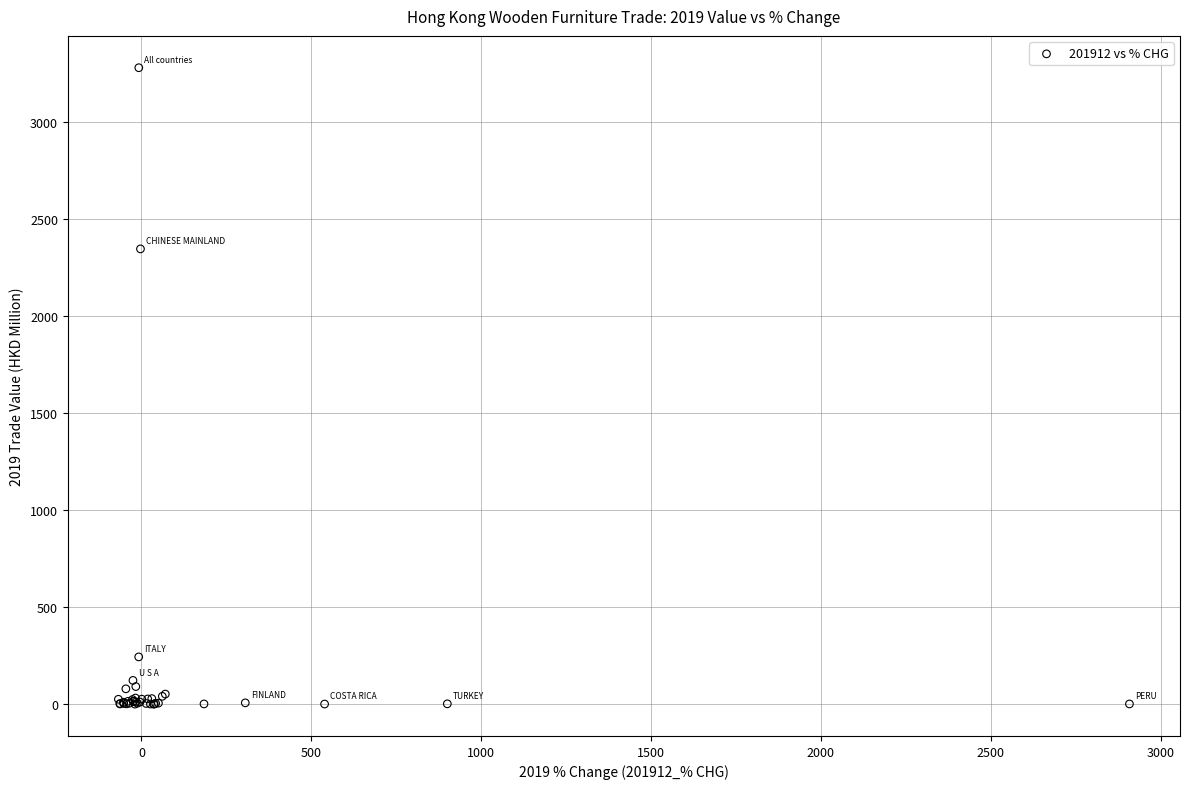

What Y value in the scatter plot is closest to 1641?

2347.9